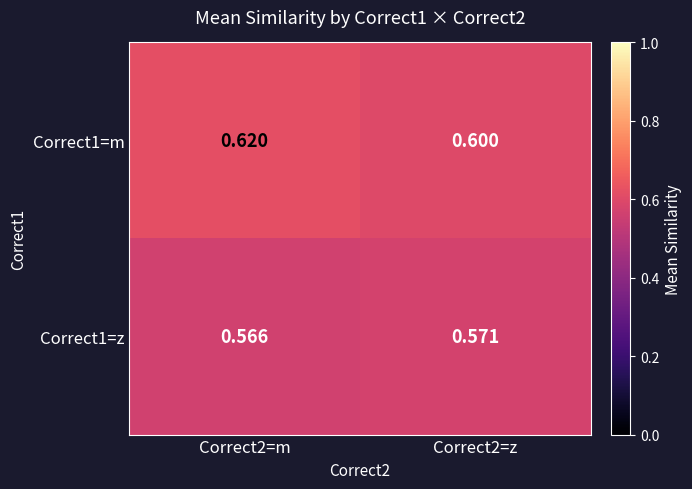

Is the value of Correct1=z at Correct2=m greater than the value of Correct1=m at Correct2=m?

No